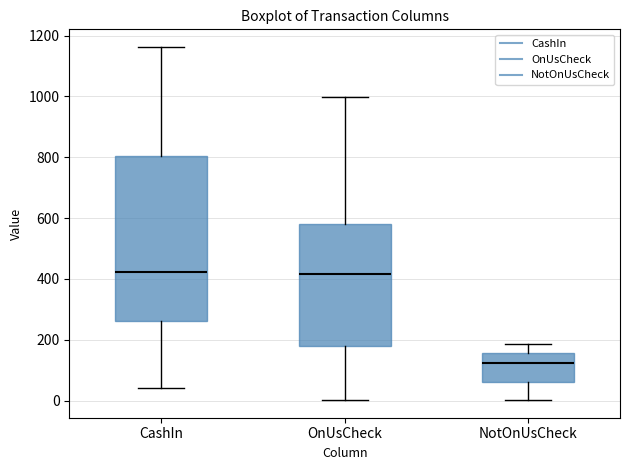

Where is the upper edge of the box for CashIn on the y-axis? The values are not printed on the chart, so give them approximately, as read against the axis.

800